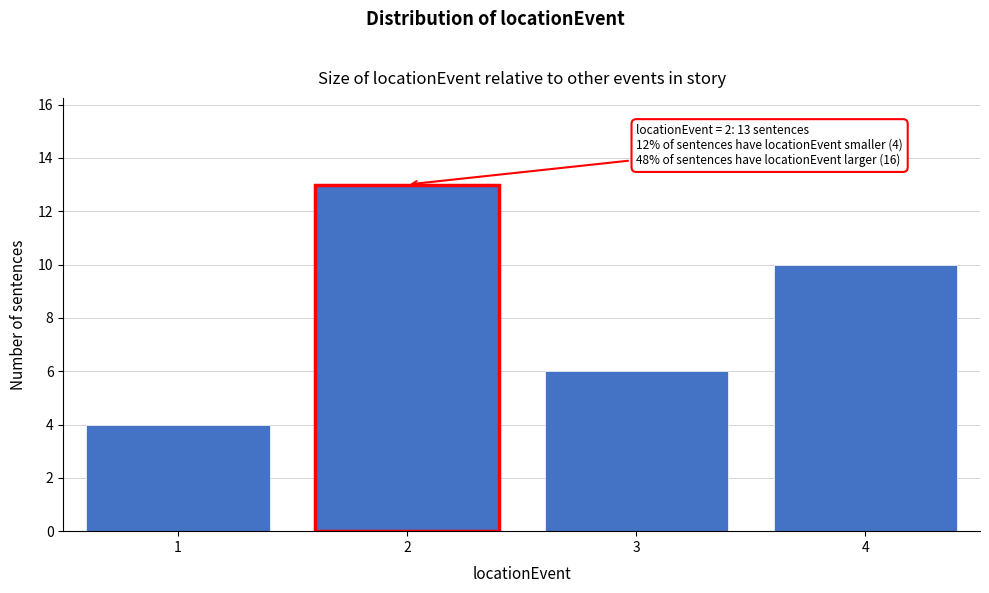

Reading left to right, list all the values displayed in this chart.

4	13	6	10